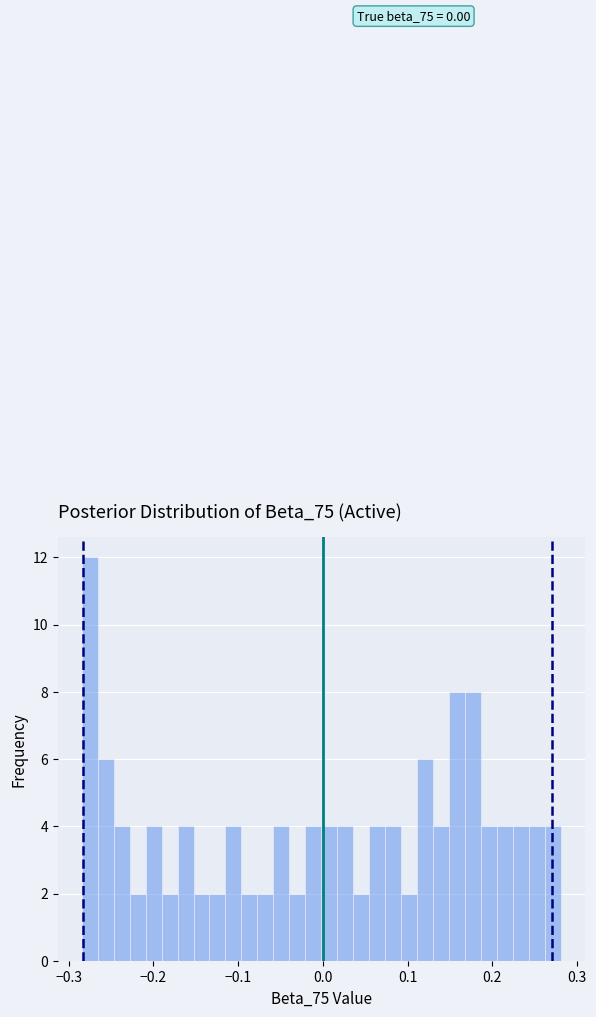

Around what value on the x-axis is the tallest bar? Give the approximate position of its centre, as read against the axis.

-0.28